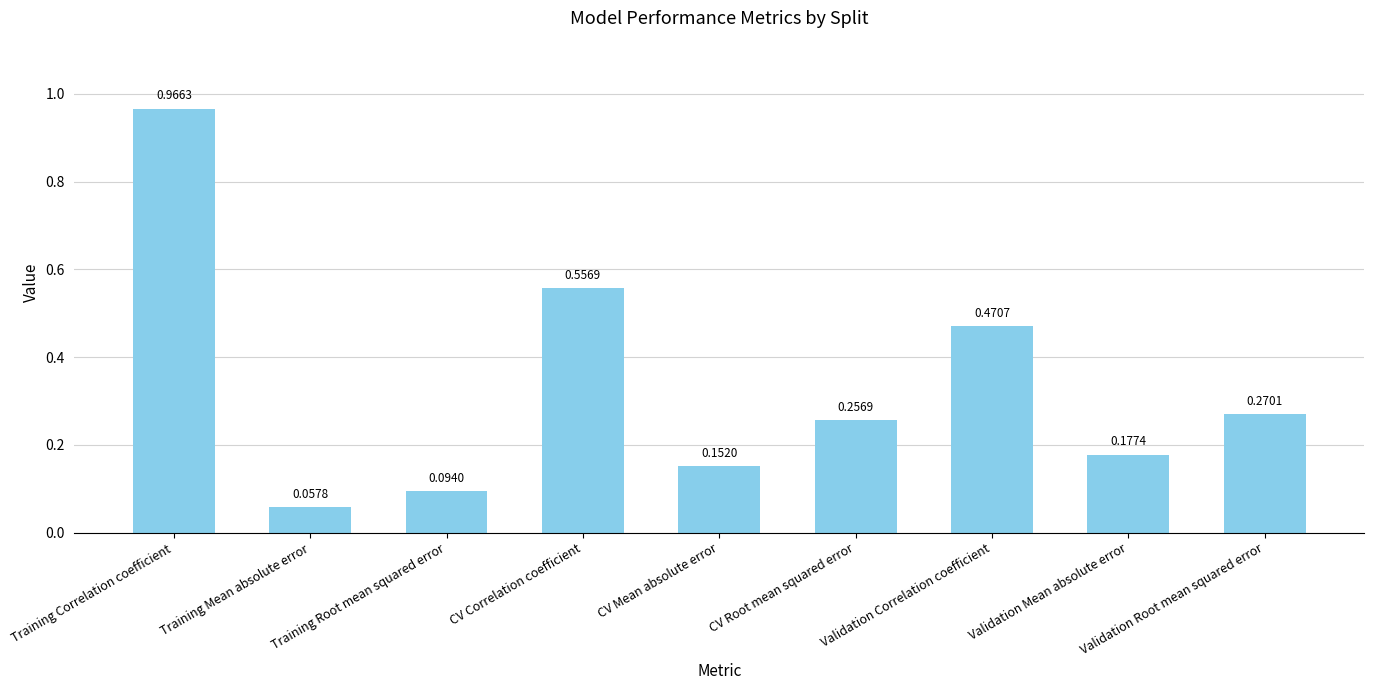

Count the number of data series in this chart.

1